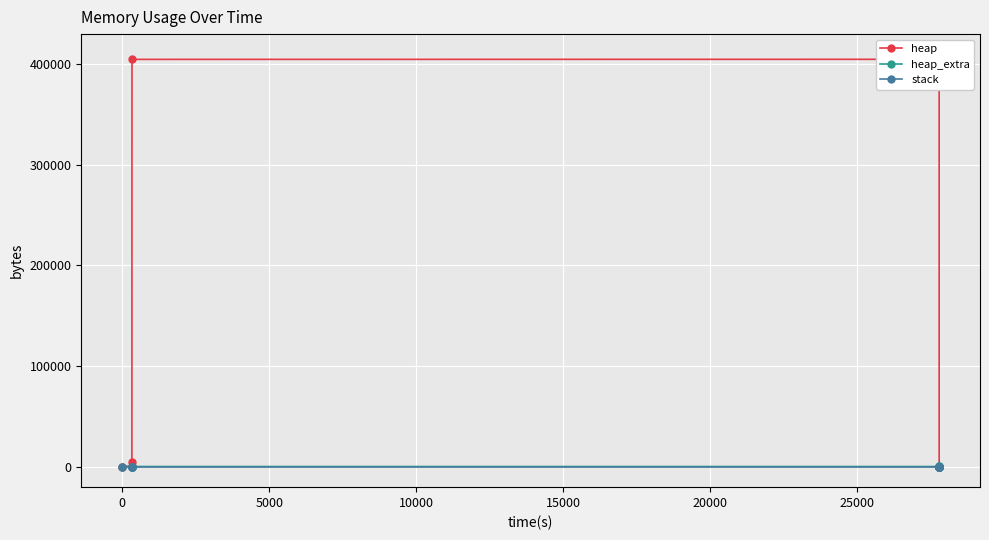

True or false: heap and stack intersect in this chart.

False